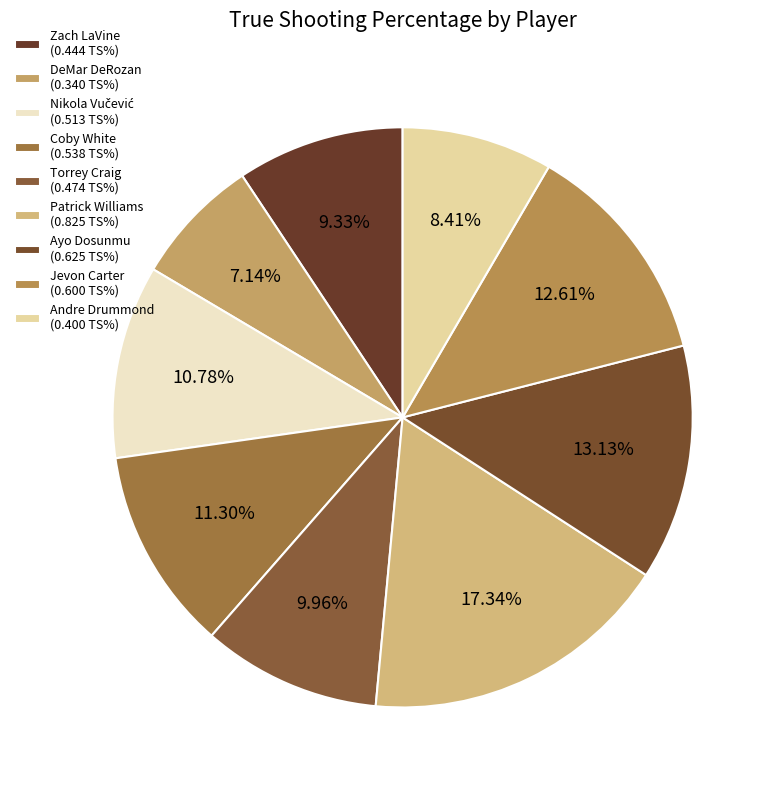

True or false: Patrick Williams accounts for 17% of the total.

True